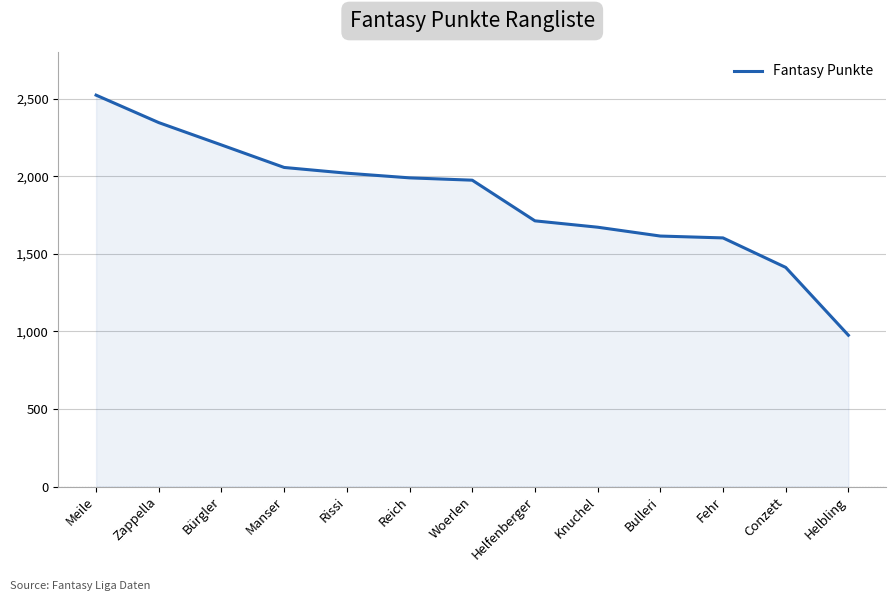

Reading left to right, transcribe all the data shown in this chart.

Meile=2522	Zappella=2345	Bürgler=2201	Manser=2056	Rissi=2019	Reich=1989	Woerlen=1974	Helfenberger=1712	Knuchel=1671	Bulleri=1614	Fehr=1602	Conzett=1412	Helbling=975